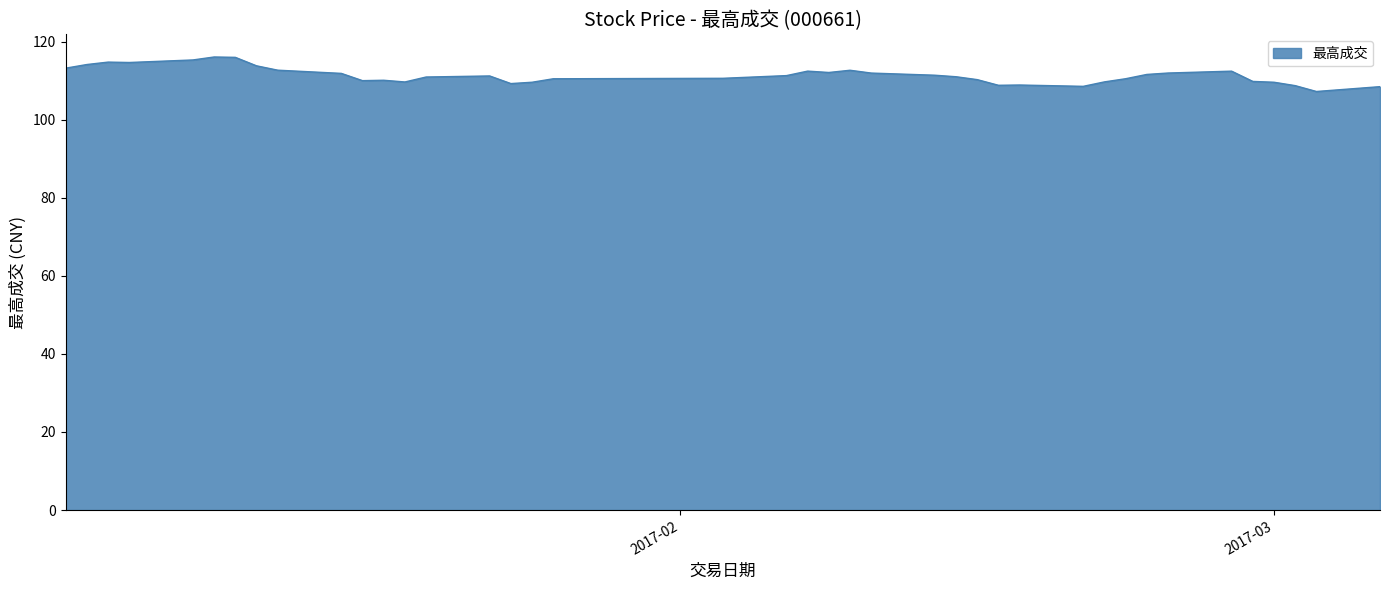

What is the difference between the maximum and minimum values?

8.8